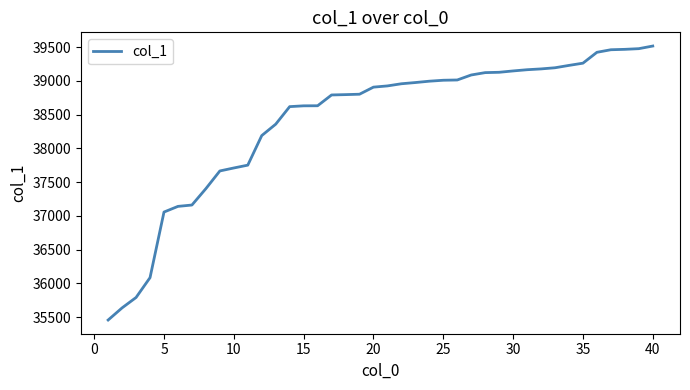

What is the greatest value displayed?

39518